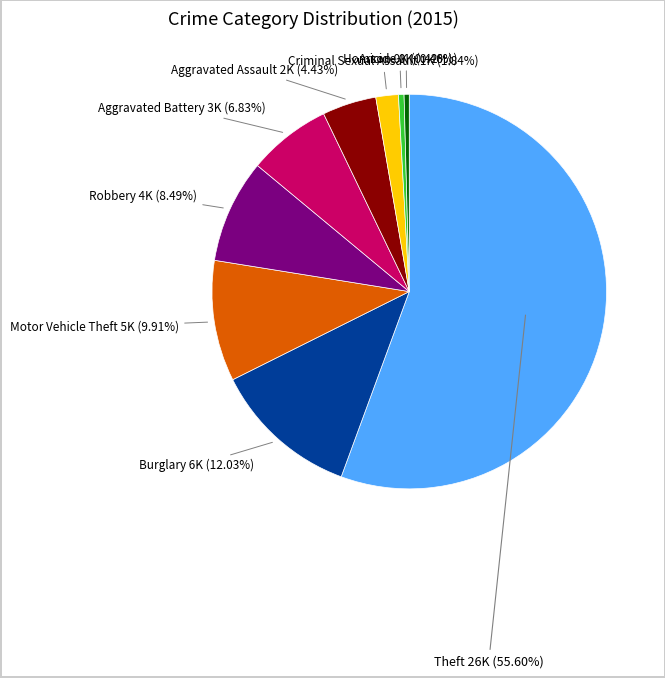

What is the largest slice in the pie chart?

Theft